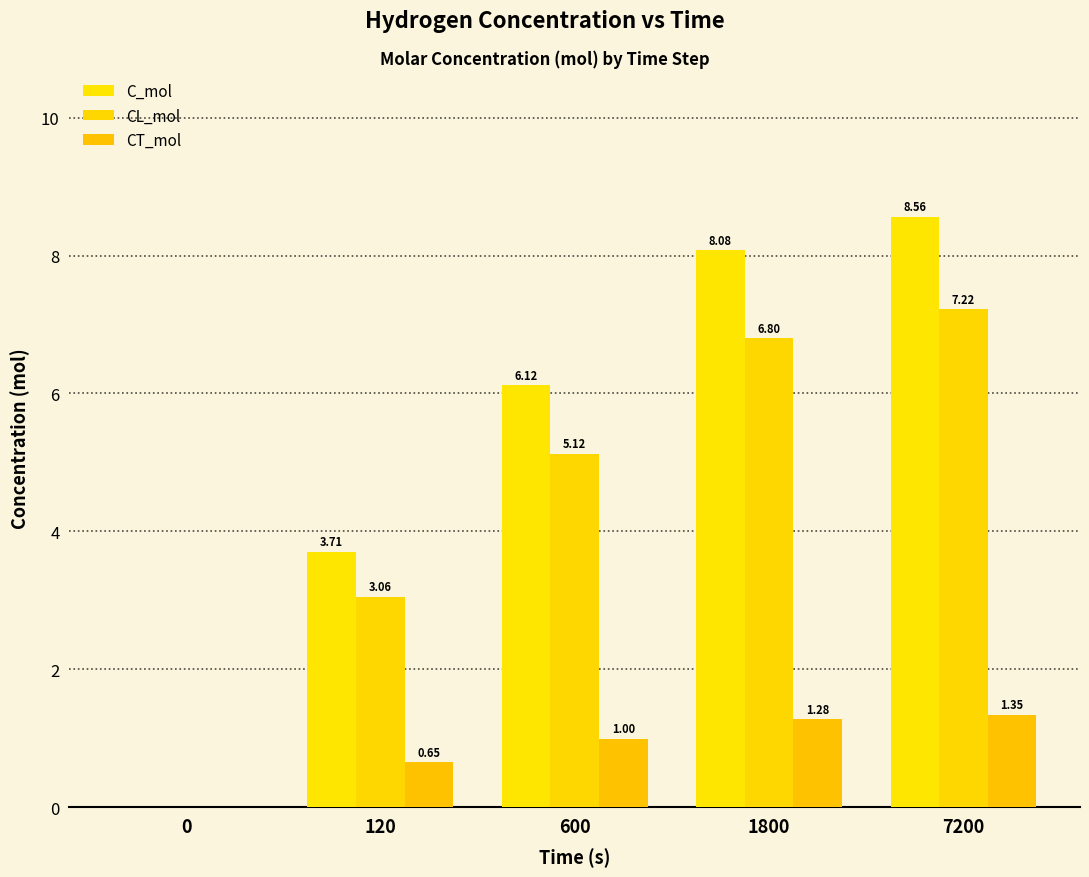

How many groups of bars are there?

5